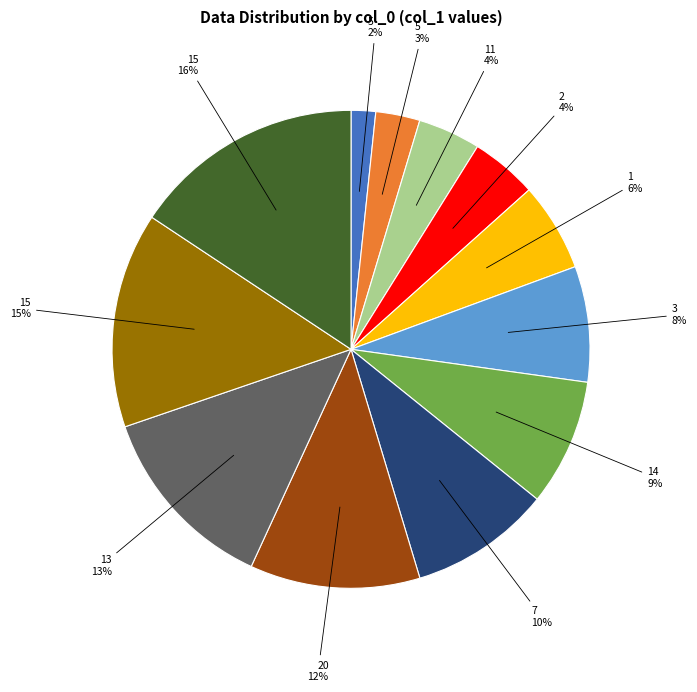

To the nearest percent, what is the difference between the largest and smallest slice percentages?

14%